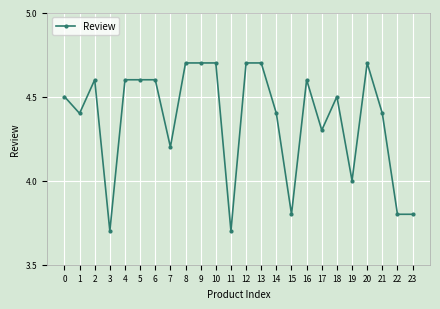

True or false: there are more than 0 points higher than both neighbors.

True